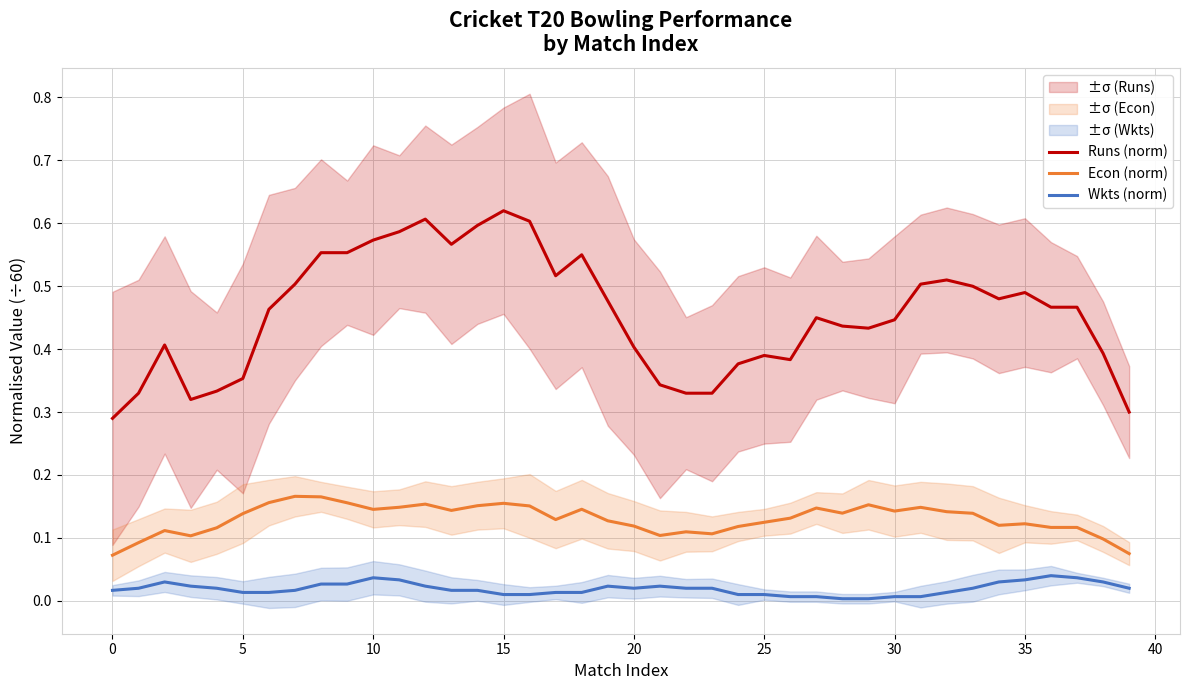

What is the total value across all series at 36?

0.6